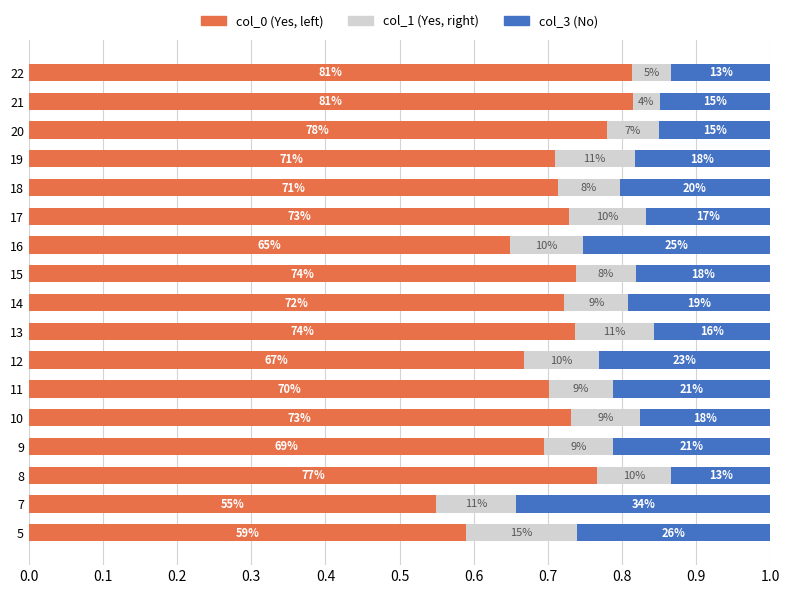

What position from the left is 0.8?

9